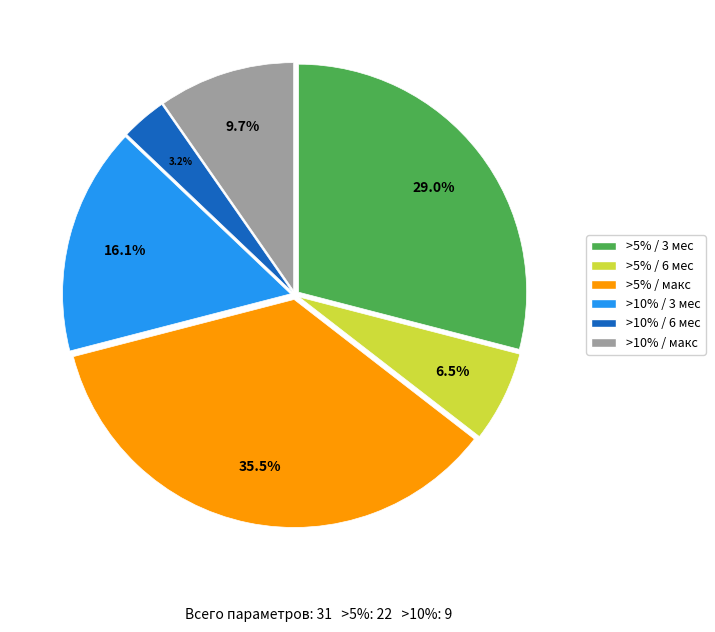

Is there any slice that represents more than half of the pie?

No